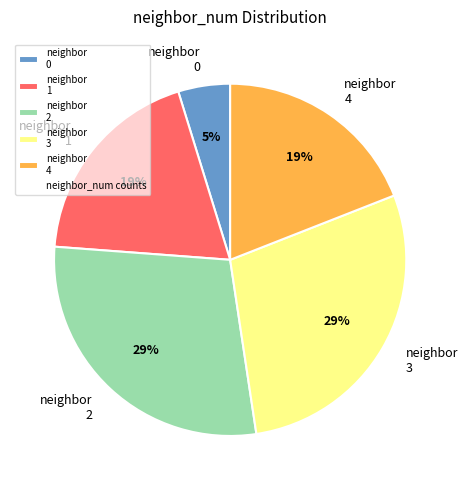

To the nearest percent, what is the average slice percentage?

20%